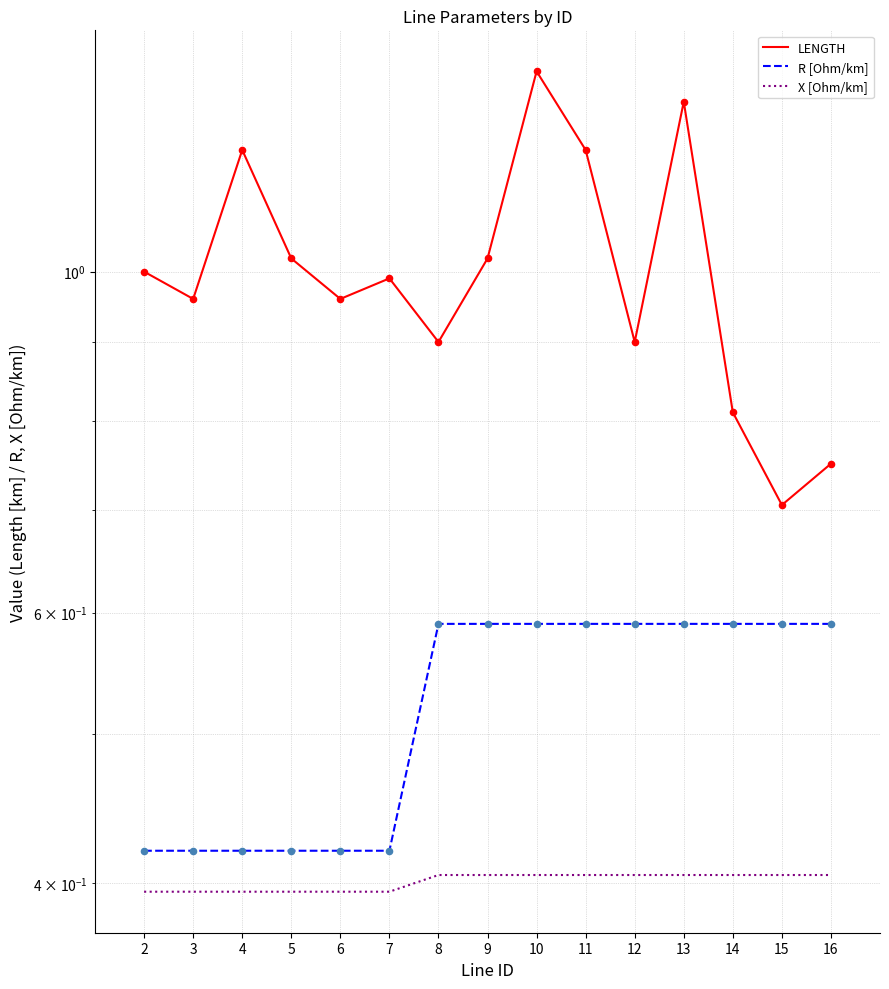

Which series has the largest total across all categories?

LENGTH